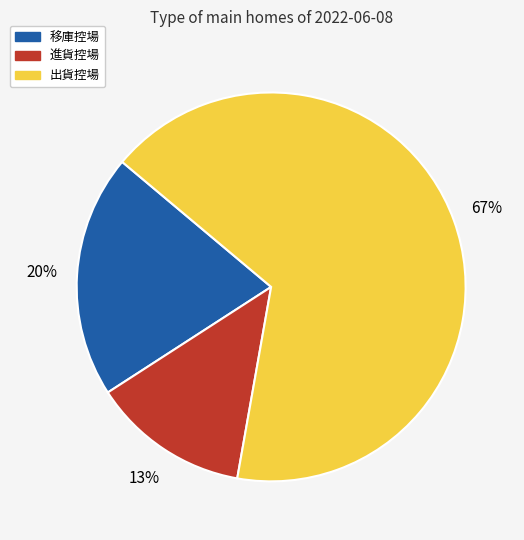

To the nearest percent, what is the difference between the largest and smallest slice percentages?

54%